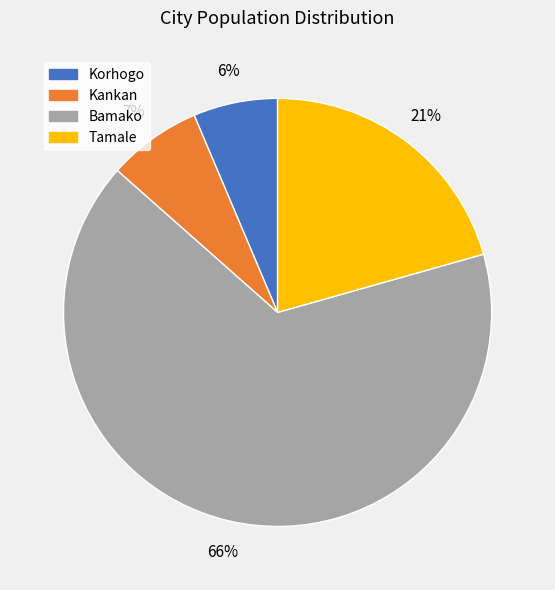

What is the largest slice in the pie chart?

Bamako